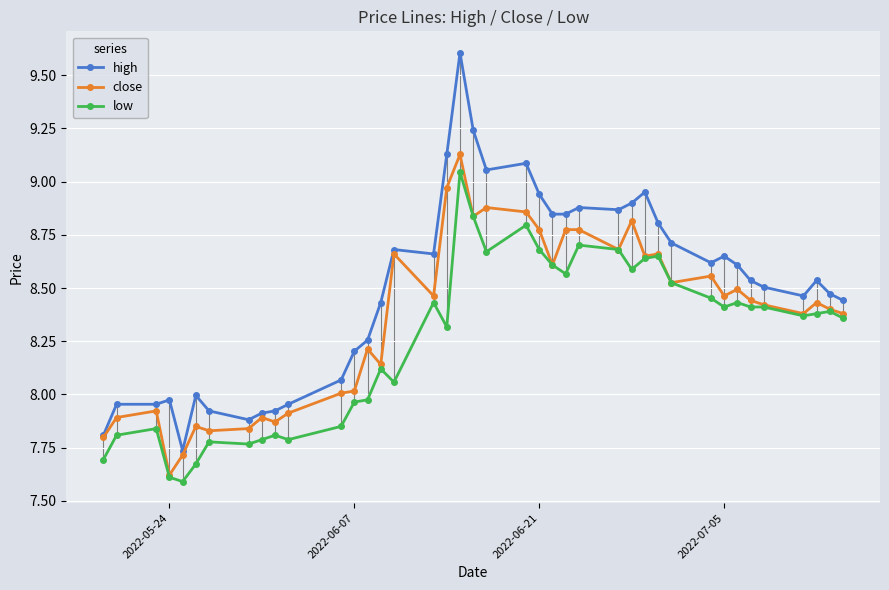

At how many categories does at least one series exceed 9?

5